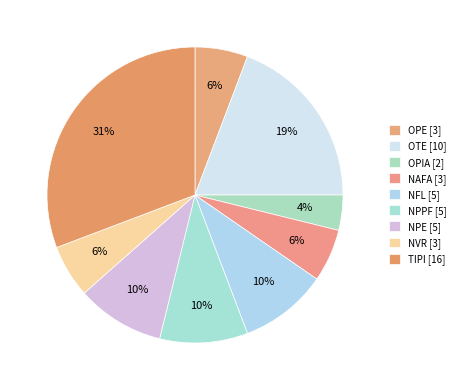

Which category has the biggest portion of the pie?

TIPI